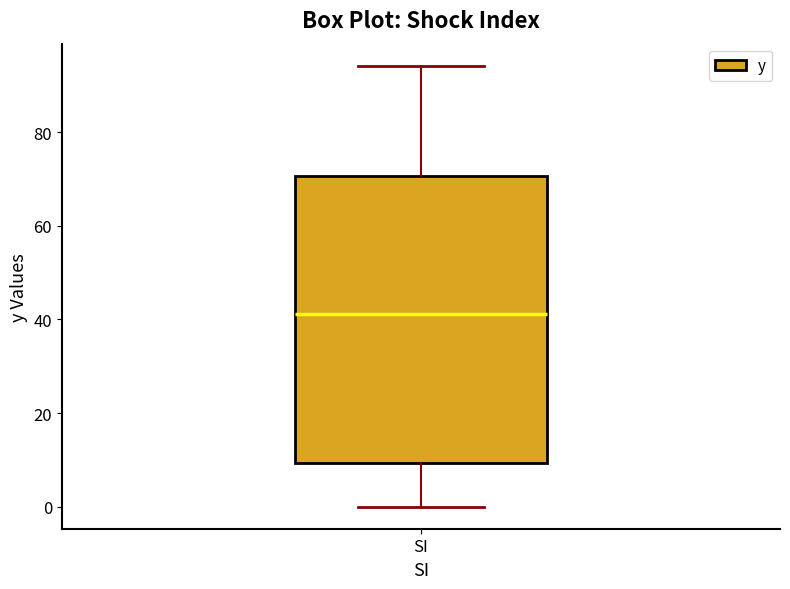

Read this box plot against the y-axis: the position of the median line, the range covered by the box, and the ends of both whiskers. The values are not printed on the chart, so give them approximately, as read against the axis.

median 42, box 10 to 70, whiskers 0 to 94